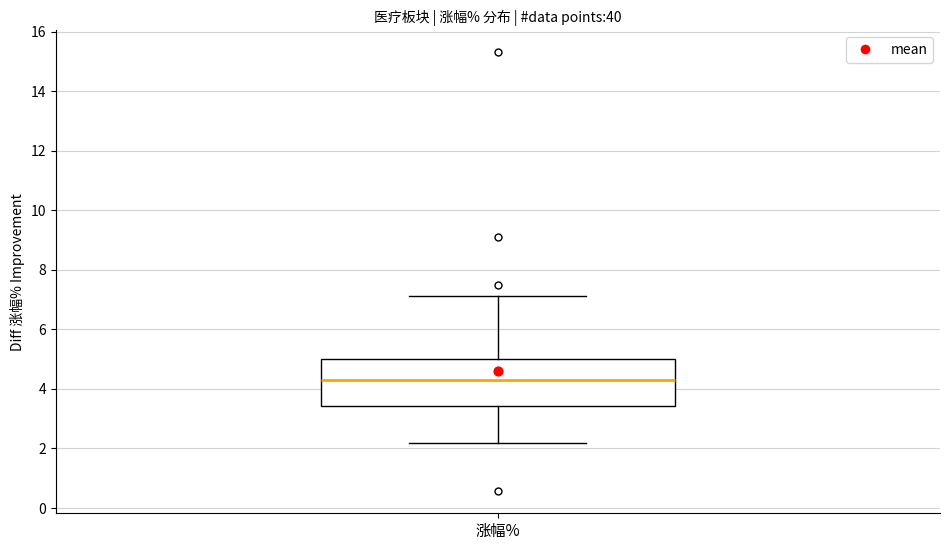

Read this box plot against the y-axis: the position of the median line, the range covered by the box, and the ends of both whiskers. The values are not printed on the chart, so give them approximately, as read against the axis.

median 4.4, box 3.4 to 5.0, whiskers 2.2 to 7.2